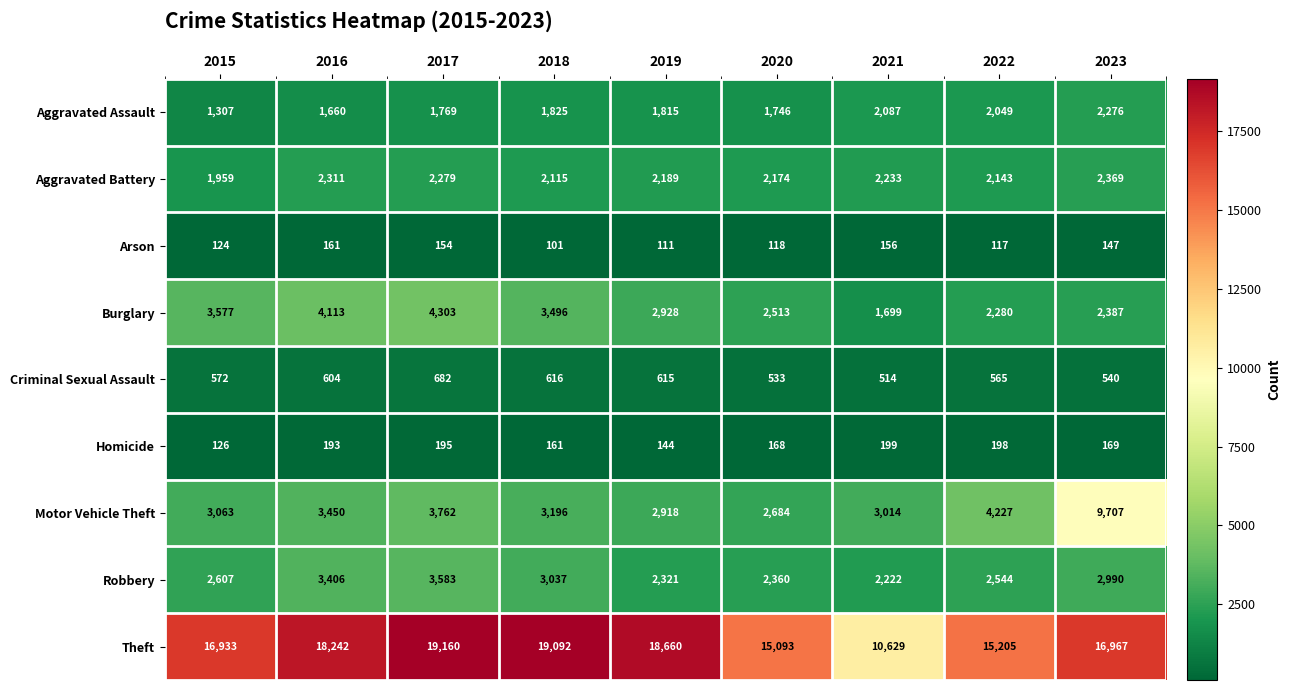

At 2018, list the series in order from smallest to largest.

Arson, Homicide, Criminal Sexual Assault, Aggravated Assault, Aggravated Battery, Robbery, Motor Vehicle Theft, Burglary, Theft